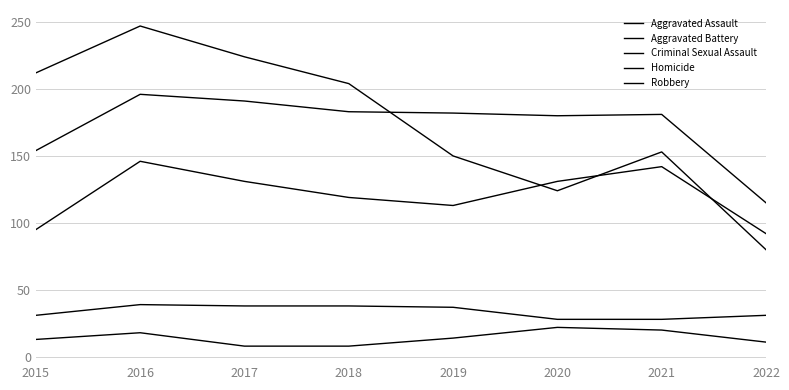

What is the difference between the maximum and minimum values in the Aggravated Assault series?

54